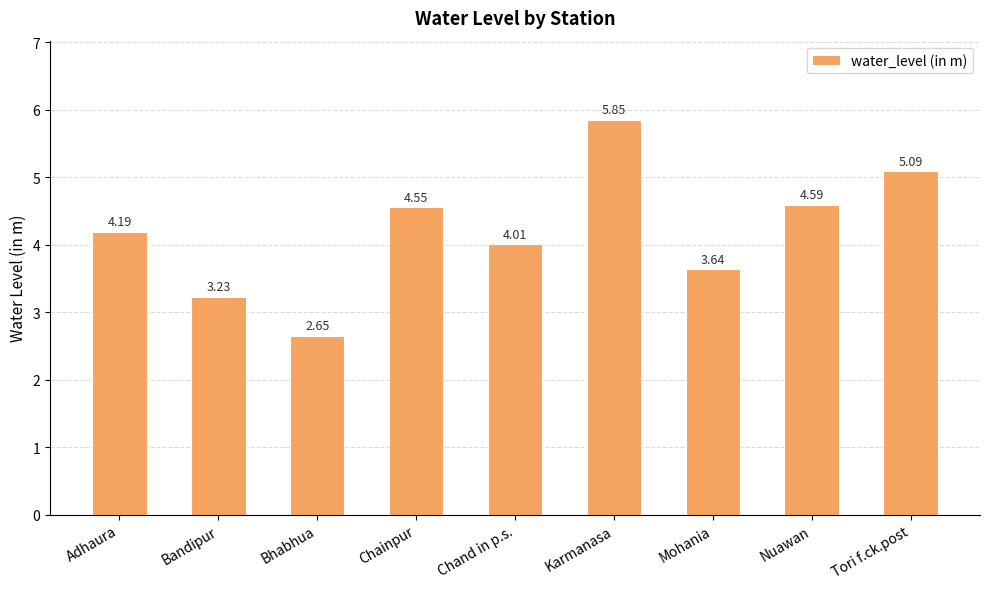

True or false: the data shows 5.8 at Adhaura.

False